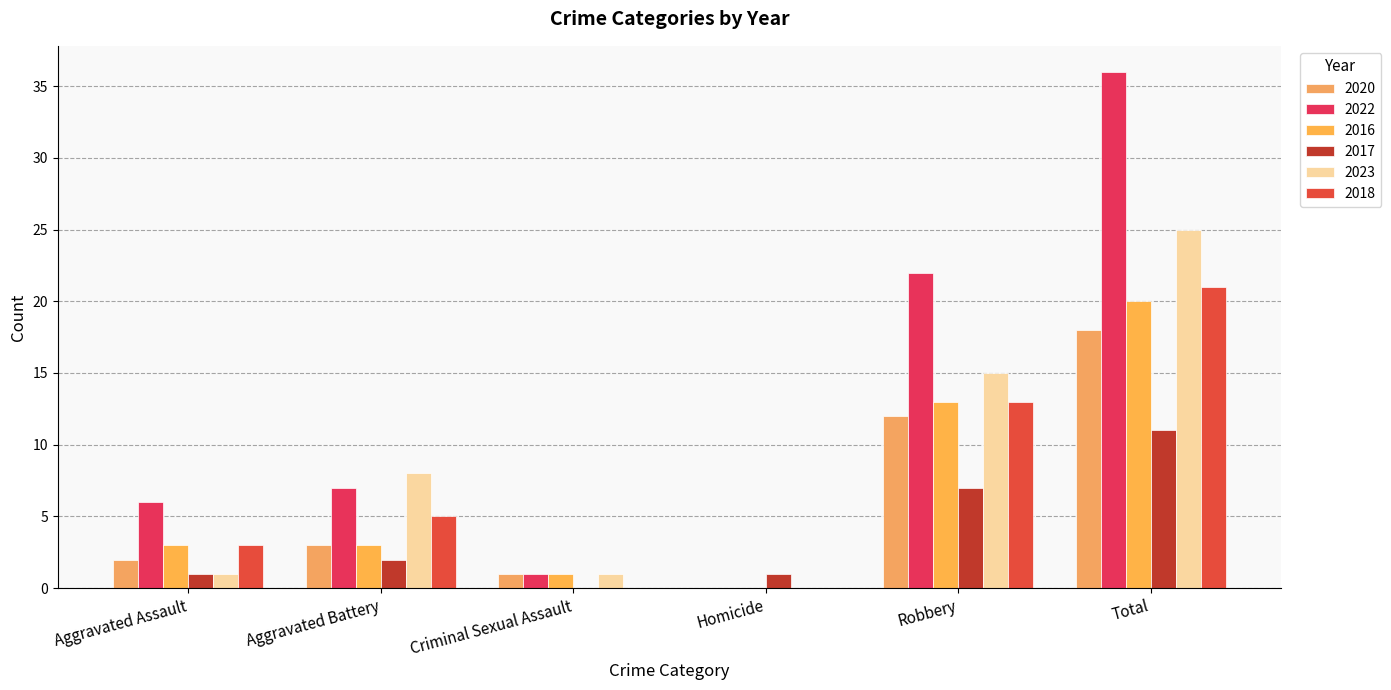

What is the approximate value of 2022 at Total, to the nearest 5?

35